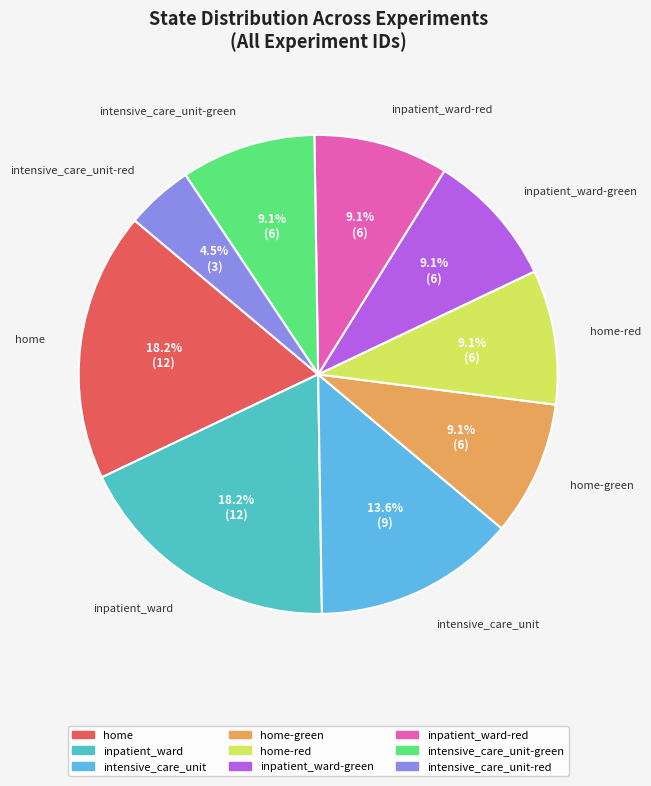

To the nearest percent, what is the difference between the largest and smallest slice percentages?

14%